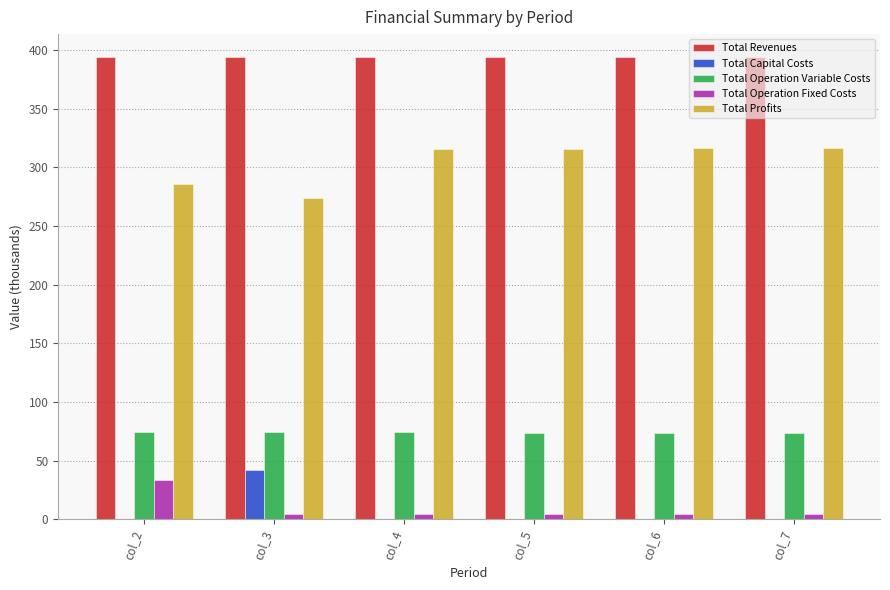

At which label is Total Profits closest to 295?

col_2